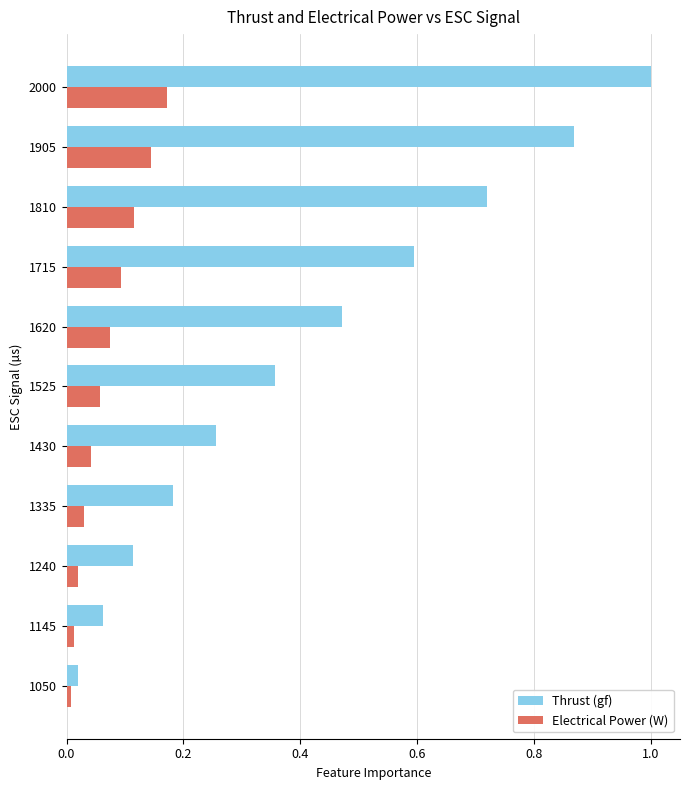

What is the sum of all Thrust (gf) values?

4.6